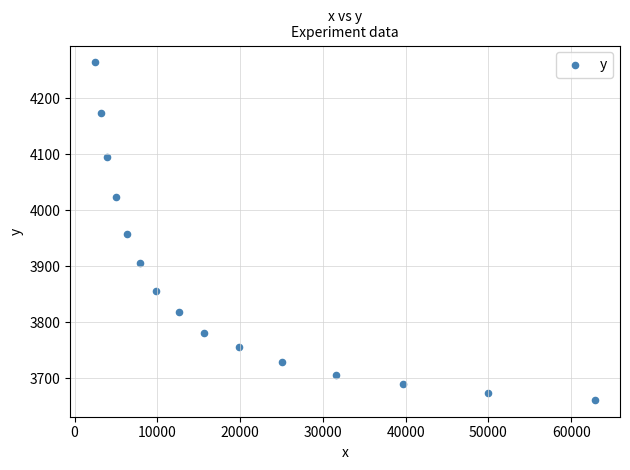

What is the range of Y values (max minus min)?

602.2